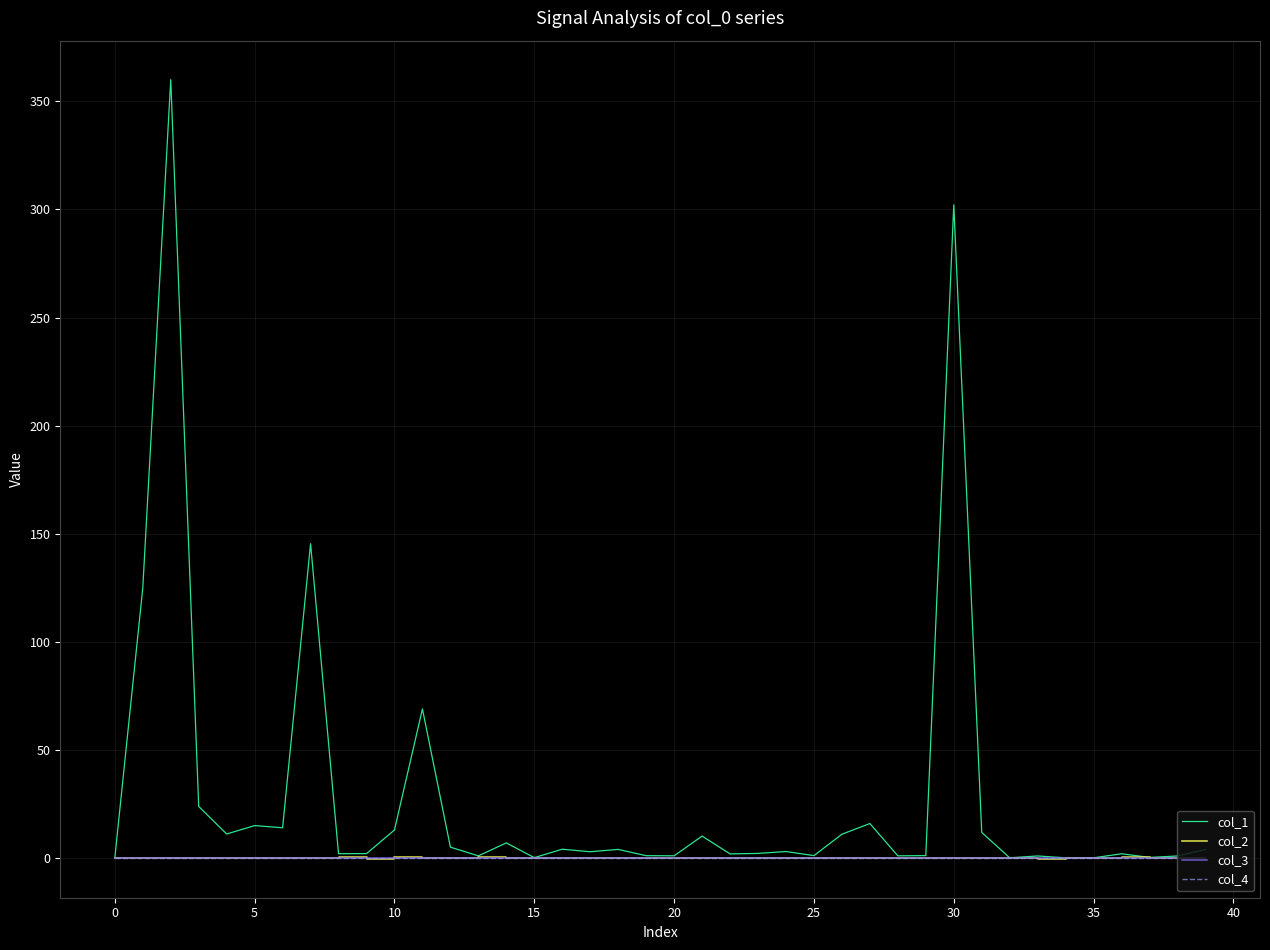

Is this an area chart (filled region under the line)?

No